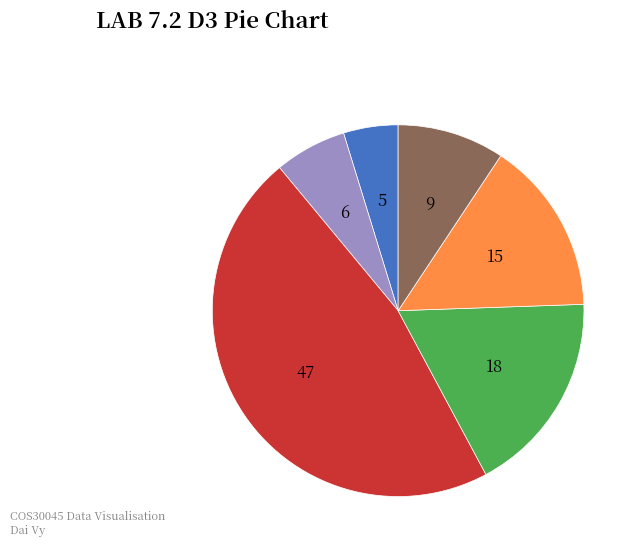

Is there any slice that represents more than half of the pie?

No